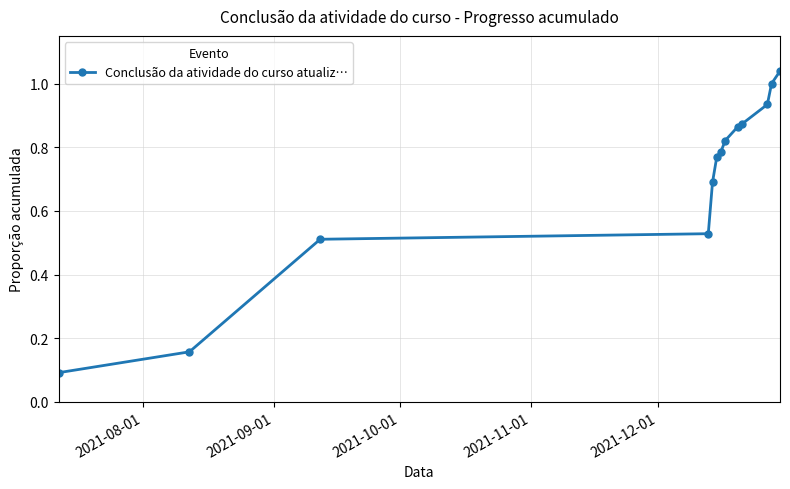

What is the sum of all values?

9.1